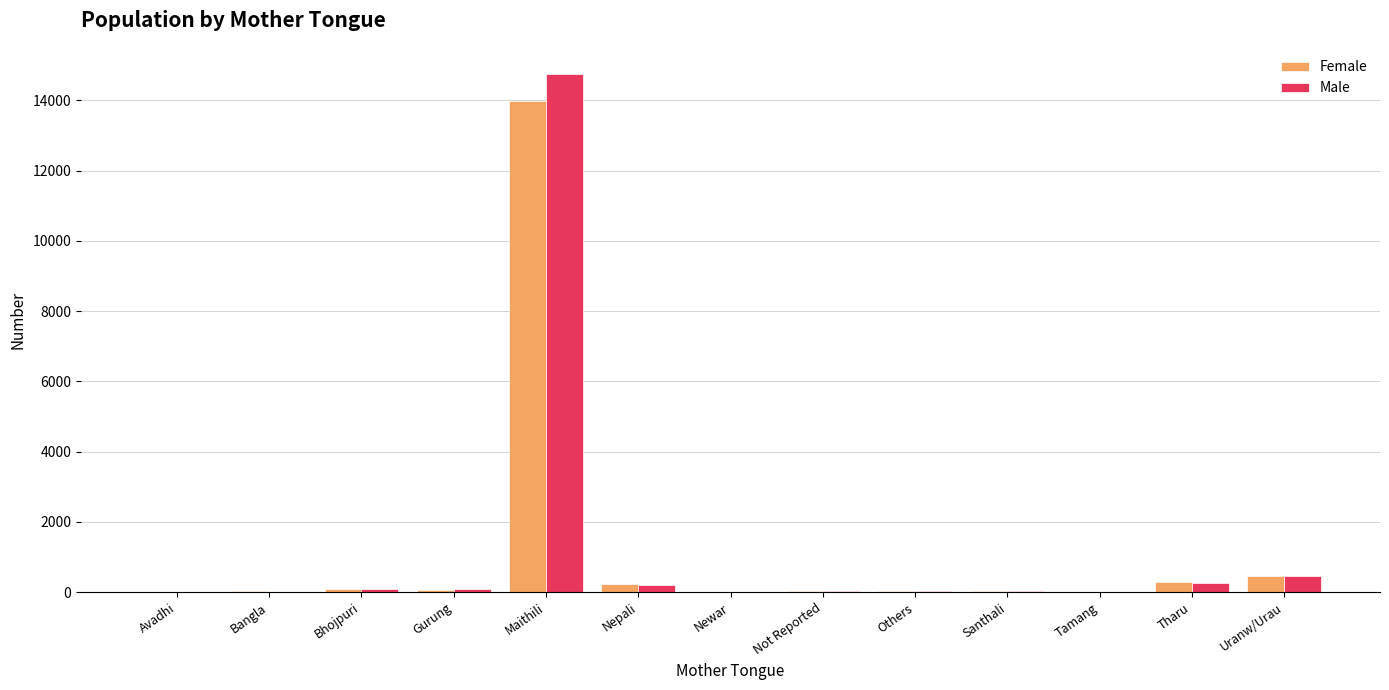

How many data points does each series have?

13